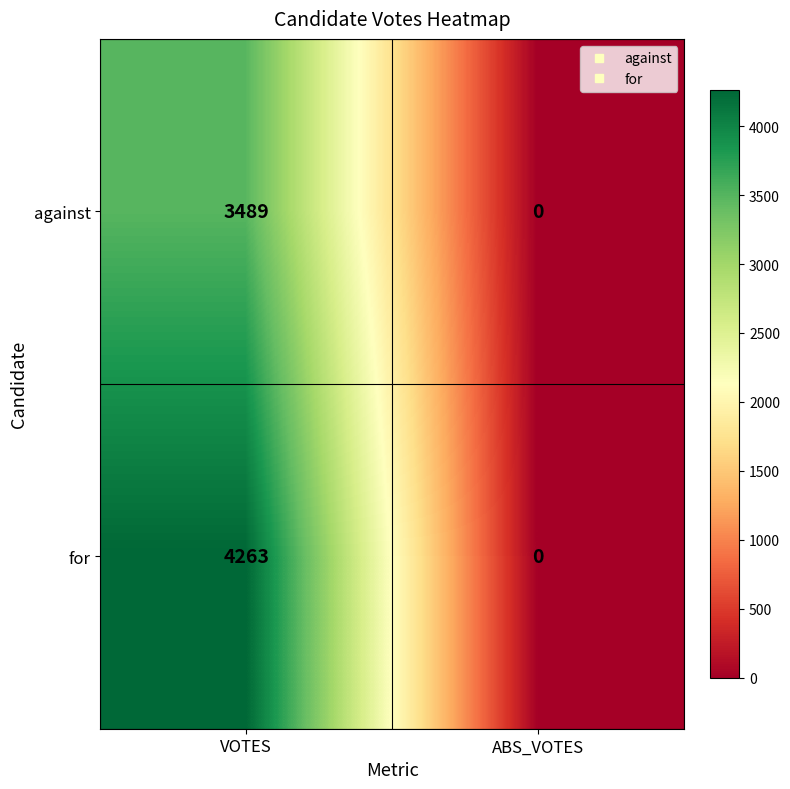

At which label is for closest to 2131?

ABS_VOTES